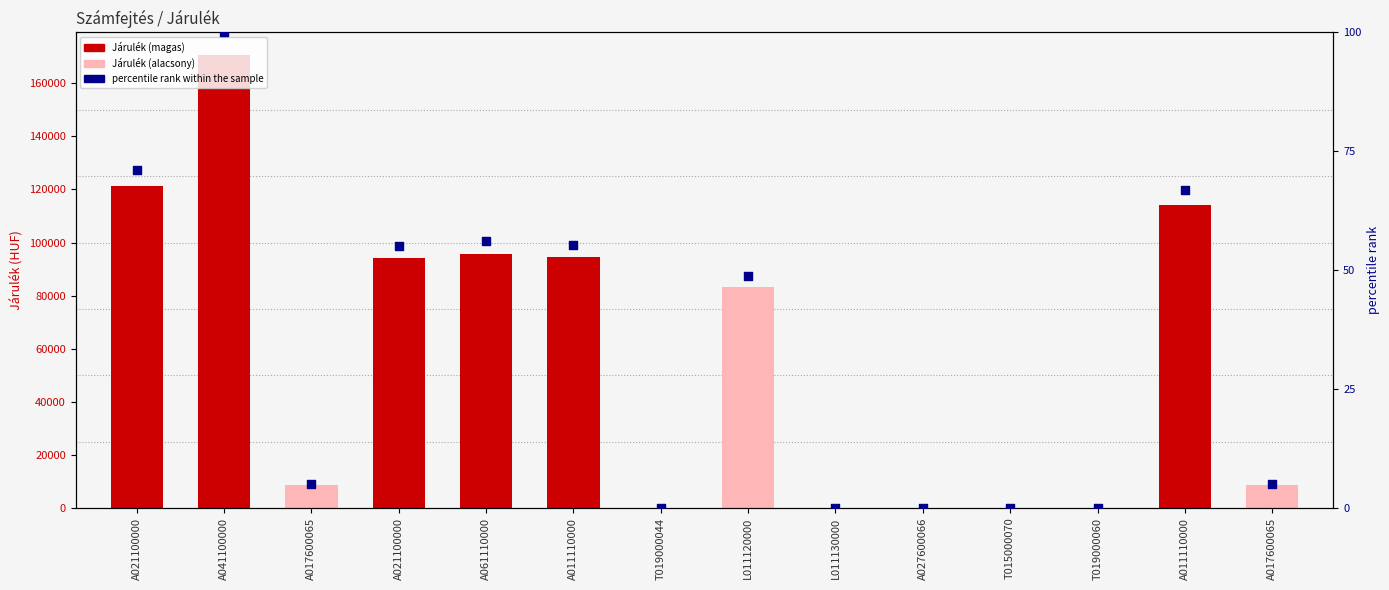

Is the value of percentile rank within the sample at L011120000 greater than the value of Járulék at A011110000?

No